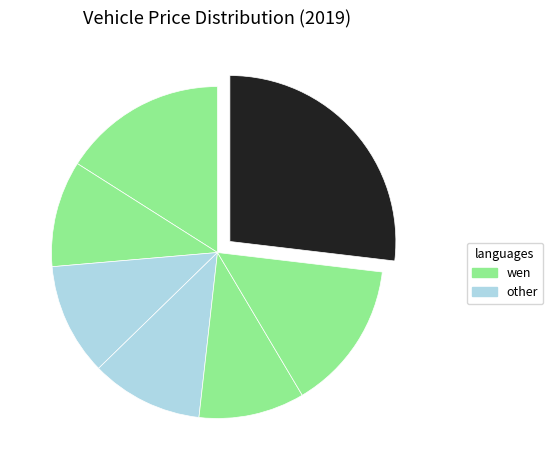

Count the number of slices in the pie.

7